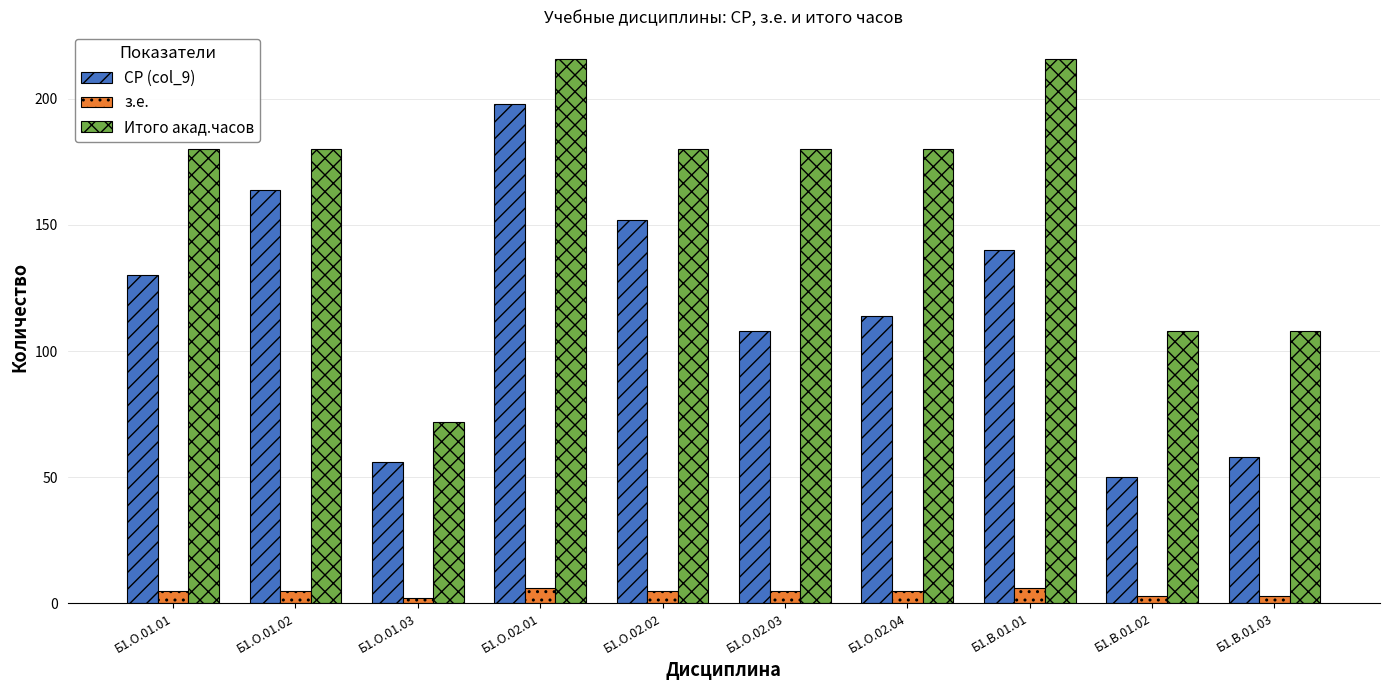

Between Б1.О.02.04 and Б1.В.01.03, which series saw the biggest shift?

Итого акад.часов